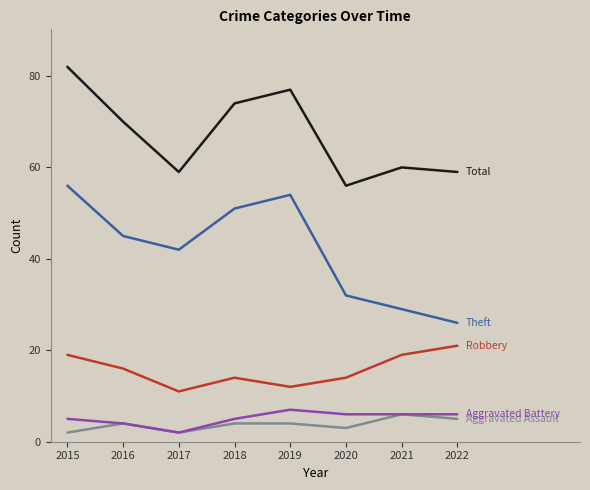

Which category has the highest value across all series?

2015